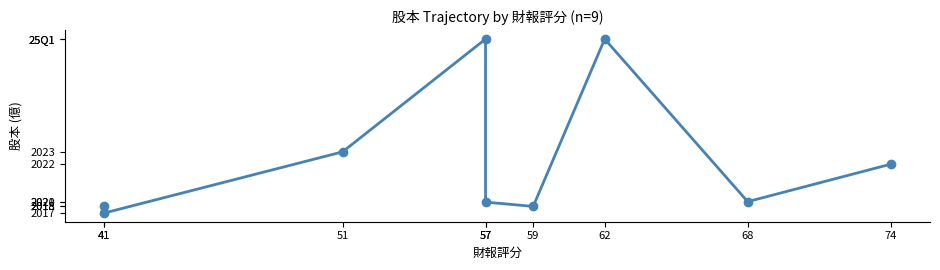

What is the average value?

8.0